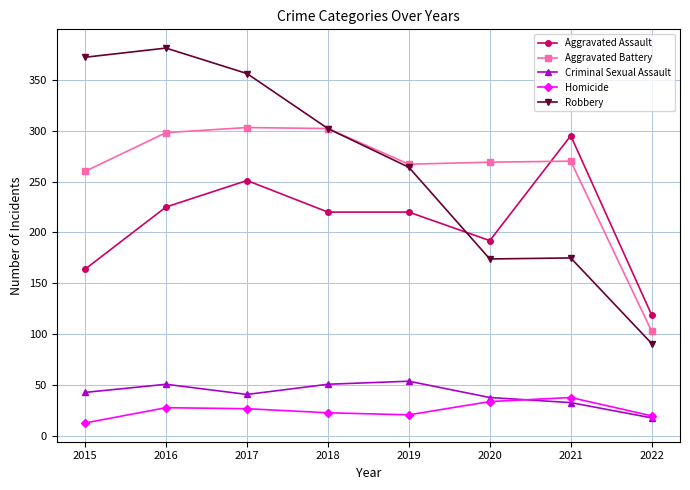

Rank the series at 2020 from highest to lowest value.

Aggravated Battery, Aggravated Assault, Robbery, Criminal Sexual Assault, Homicide